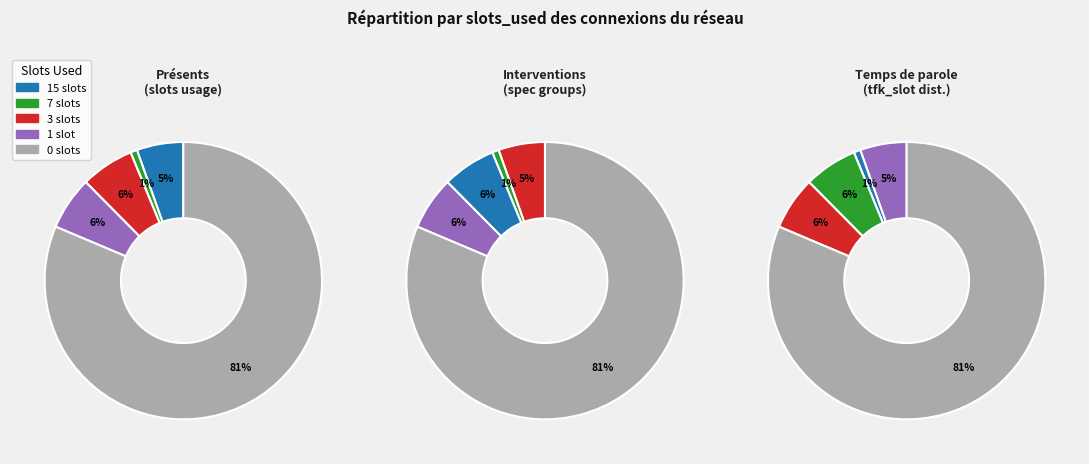

Count the number of slices in the pie.

5